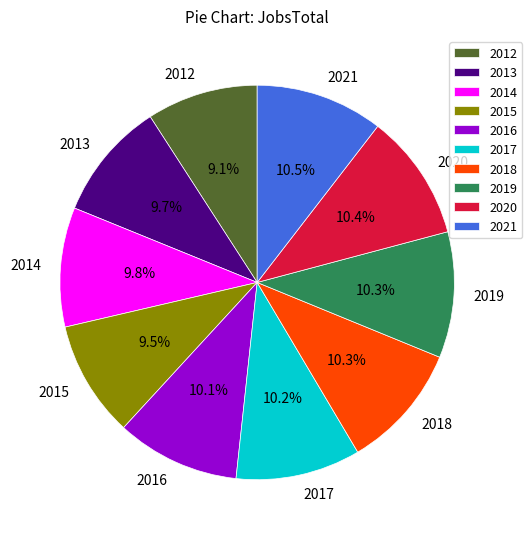

Is there a majority slice in this chart?

No